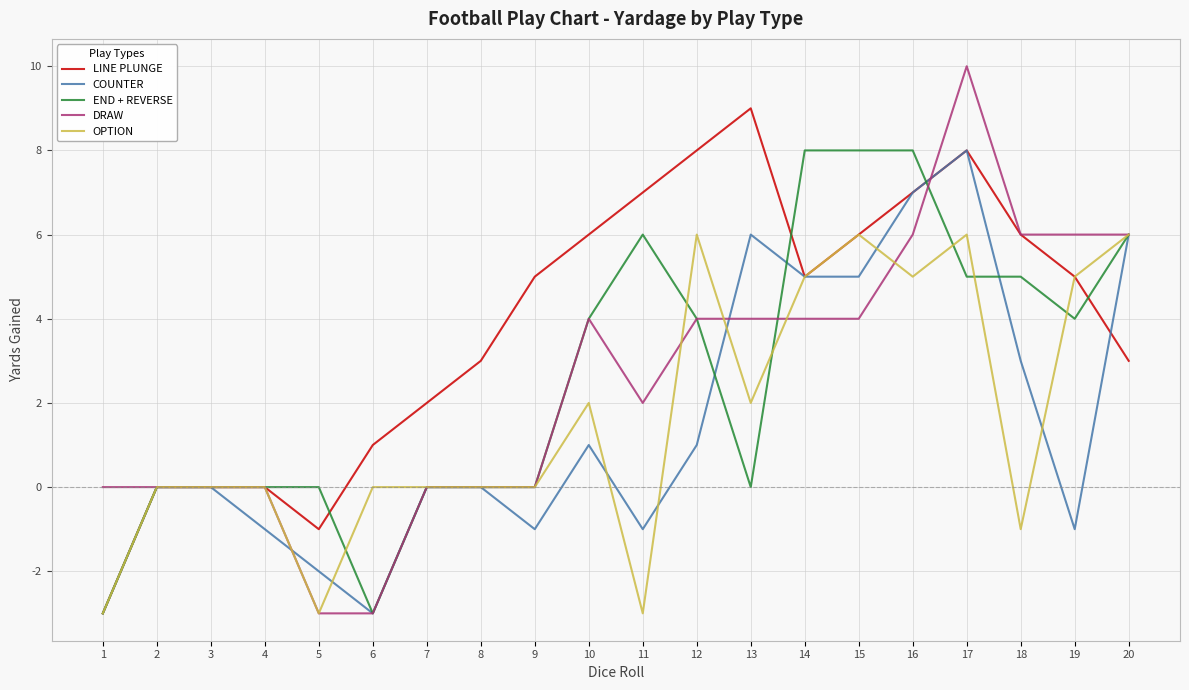

At which category is the sum across all series the highest?

17